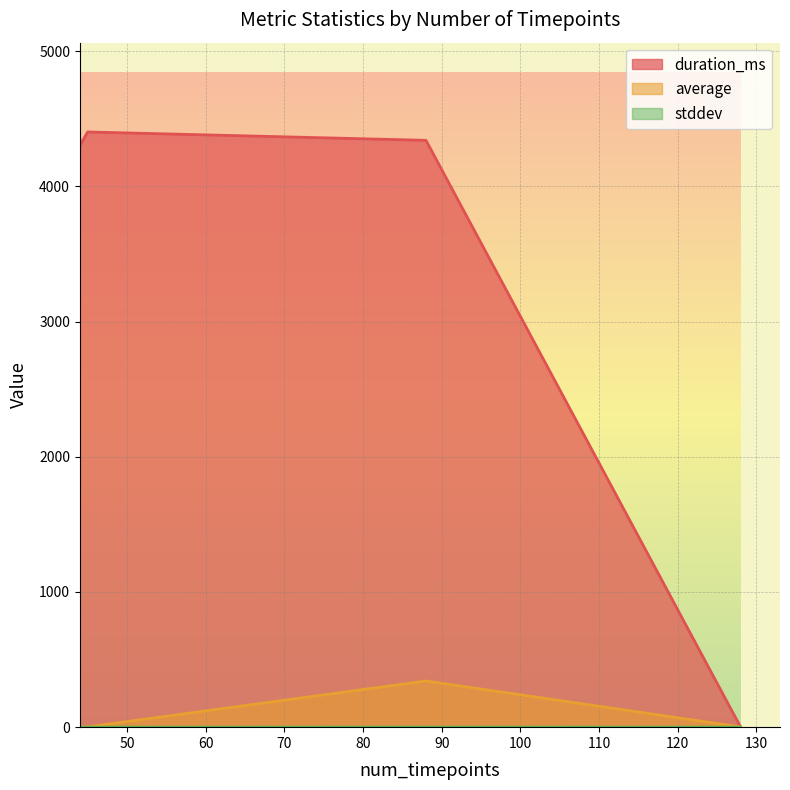

Which label corresponds to the largest value in the chart?

45